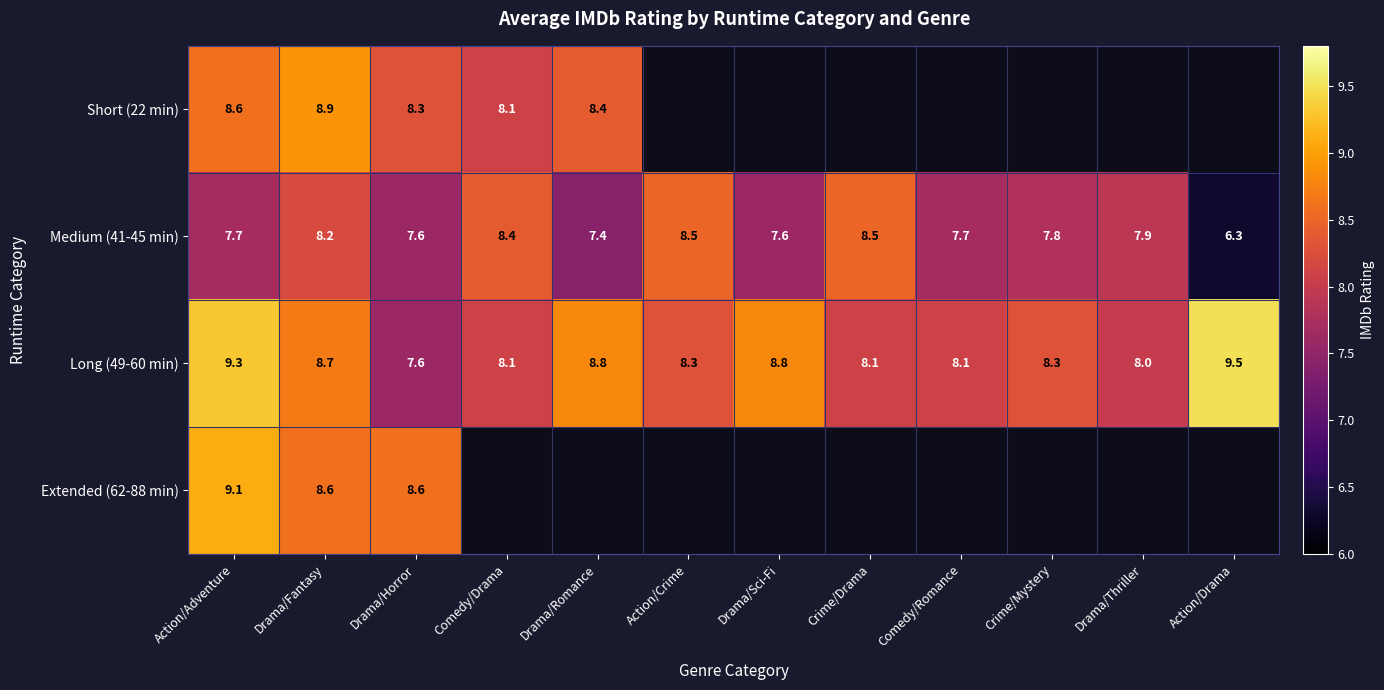

What is the approximate value of Medium (41-45 min) at Action/Drama?

6.3